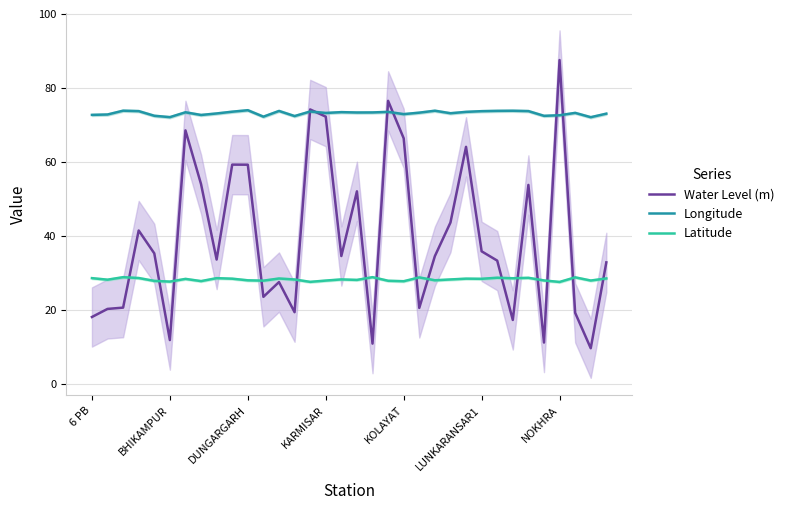

In Water Level (m), how many points are lower than both neighbors (excluding endpoints)?

10